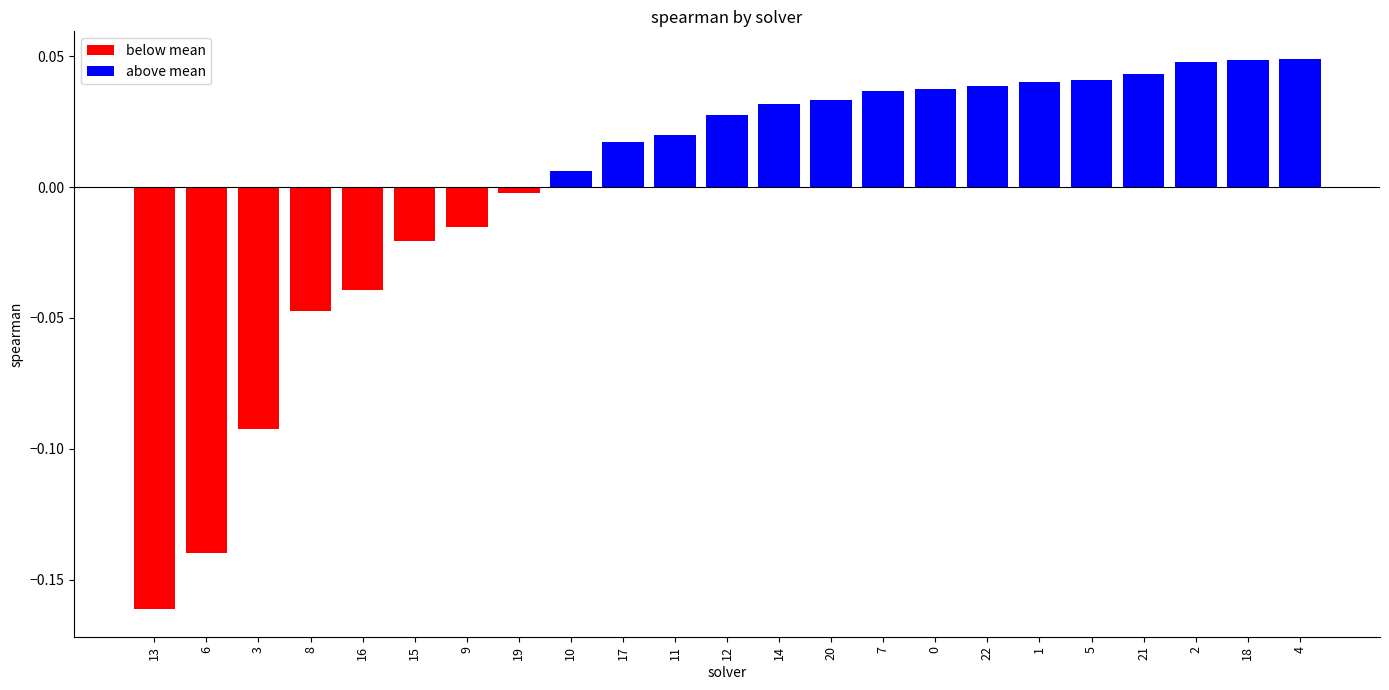

Between 21 and 9, which is larger?

21